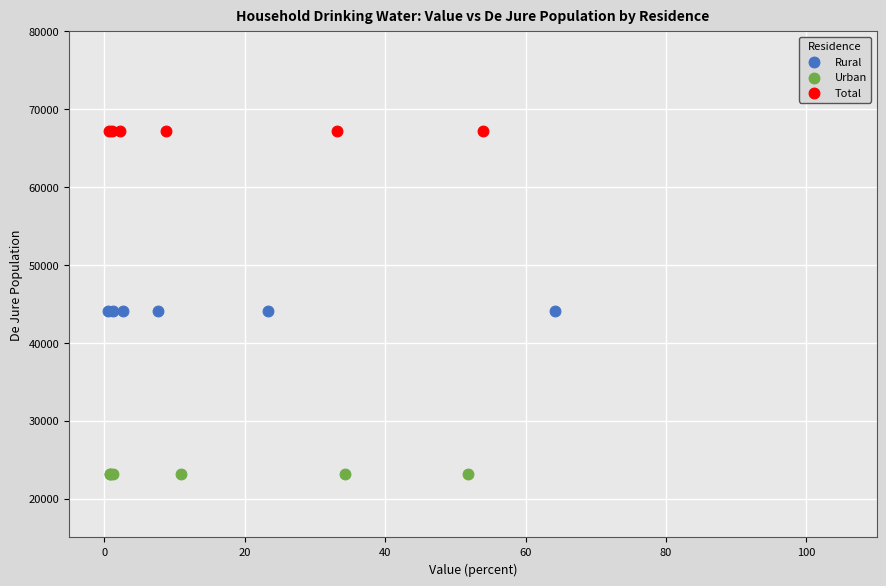

Which series contains the highest Y value?

Total